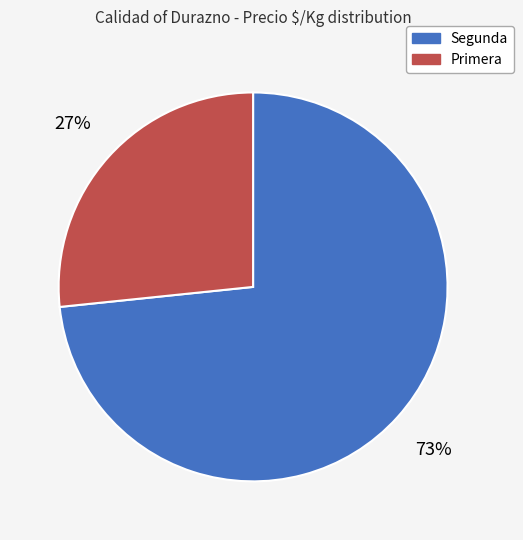

Is there any slice that represents more than half of the pie?

Yes